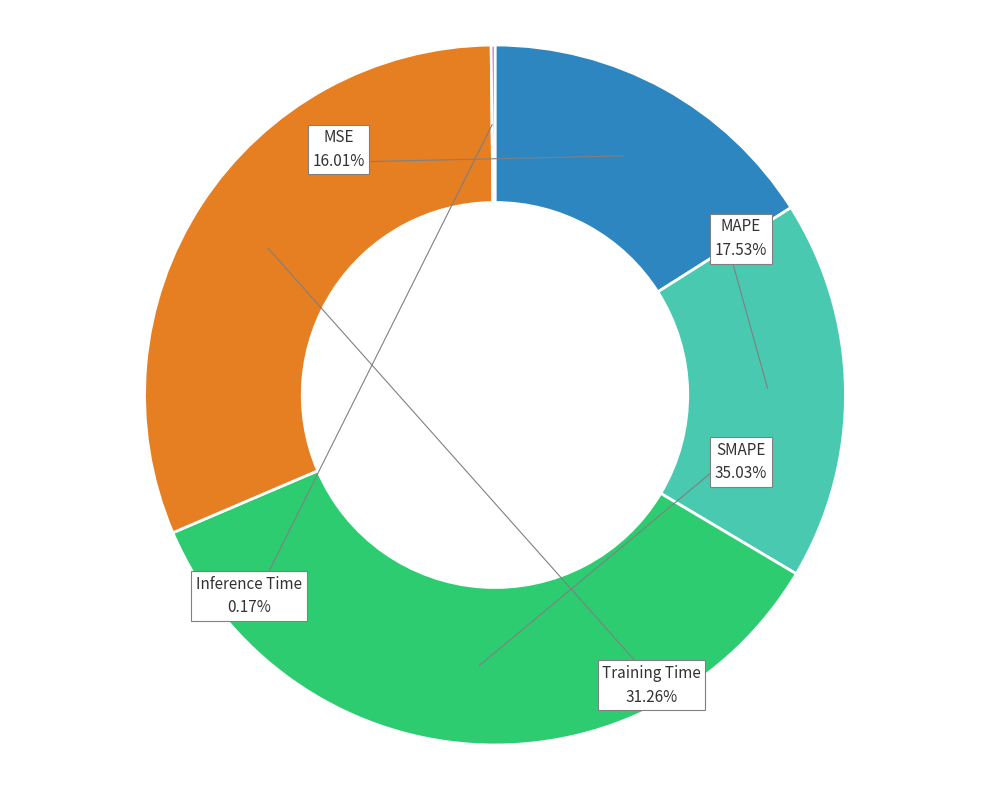

What is the smallest slice in the pie chart?

Inference Time